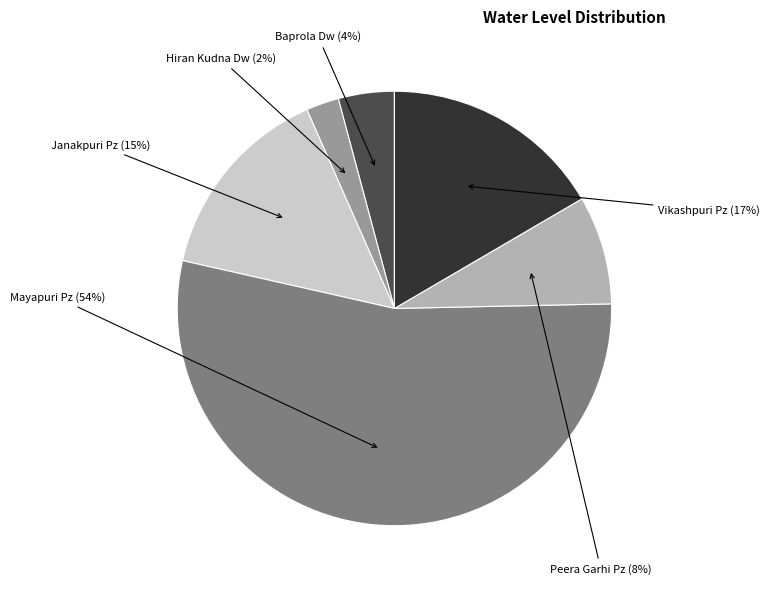

To the nearest percent, what percentage of the pie is Janakpuri Pz?

15%